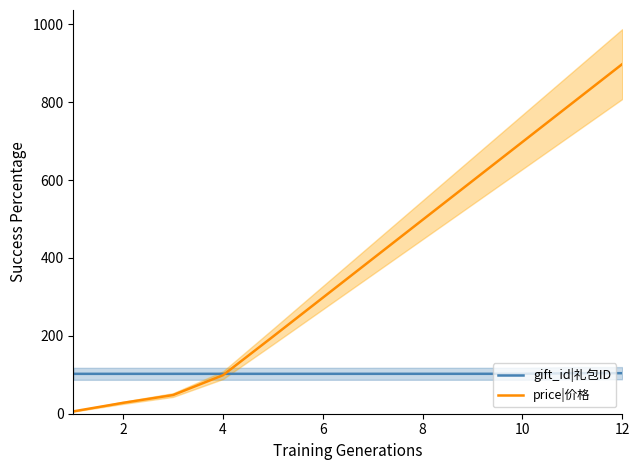

Read the price|价格 value at 6.

298.0